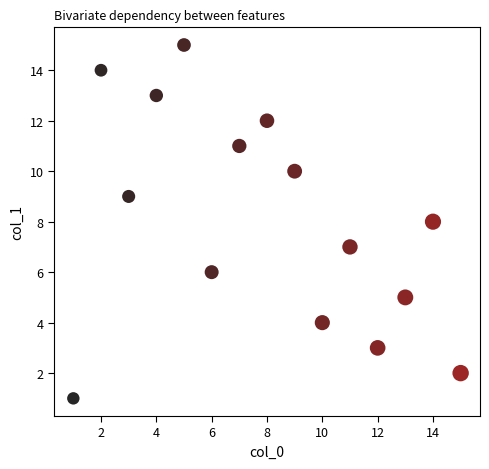

What is the range of X values (max minus min)?

14